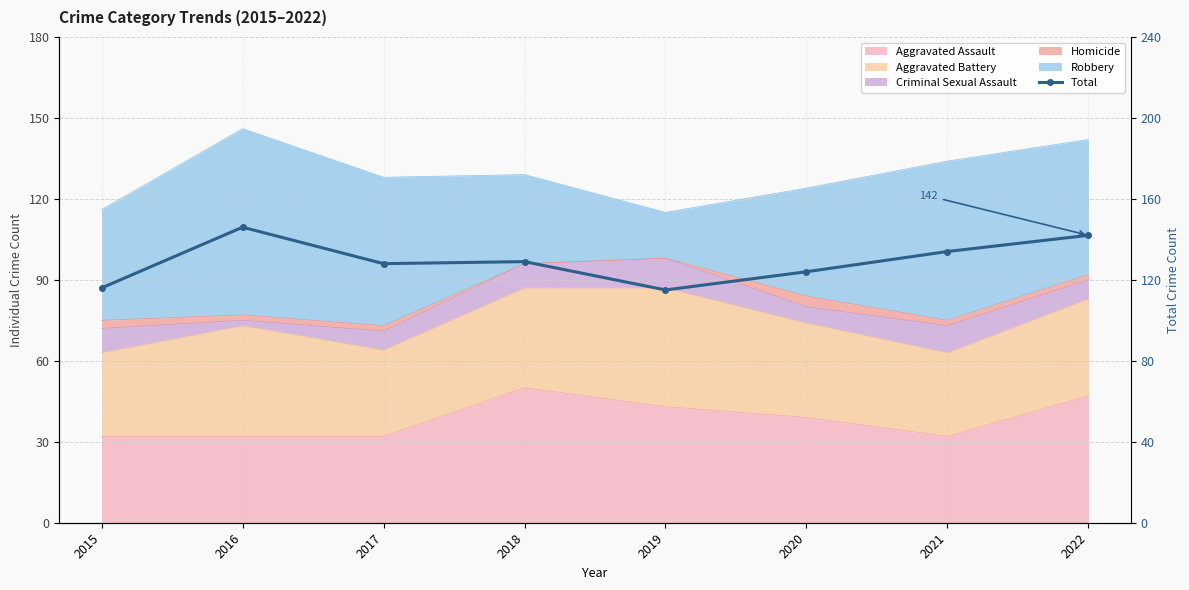

True or false: the data has more than 0 interior local peaks.

True